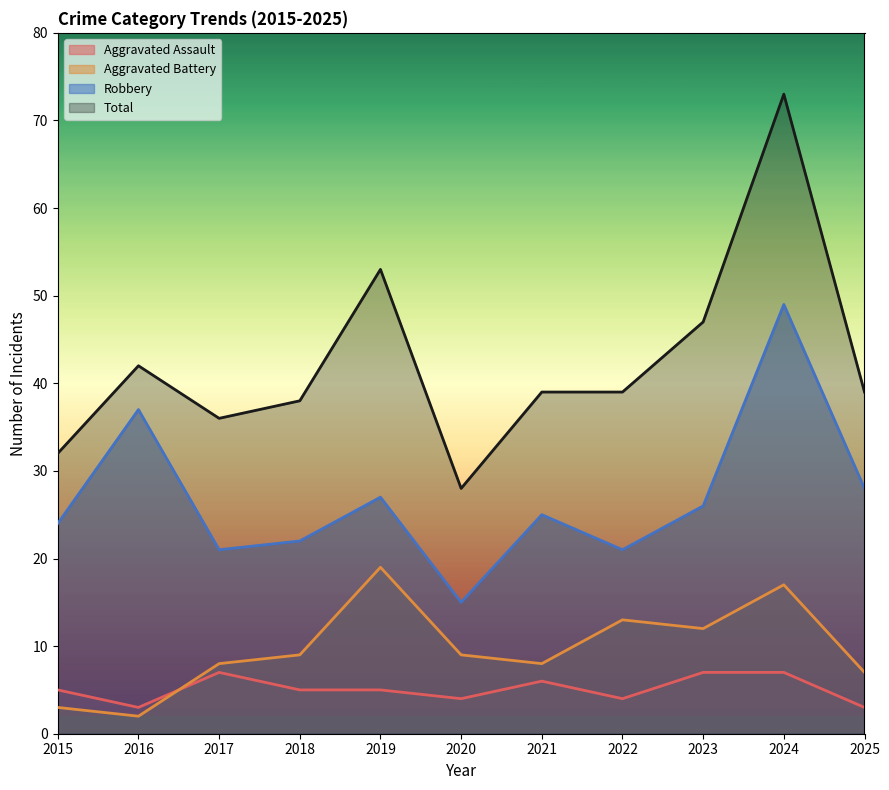

What is the spread (max minus min) of values at 2024?

66